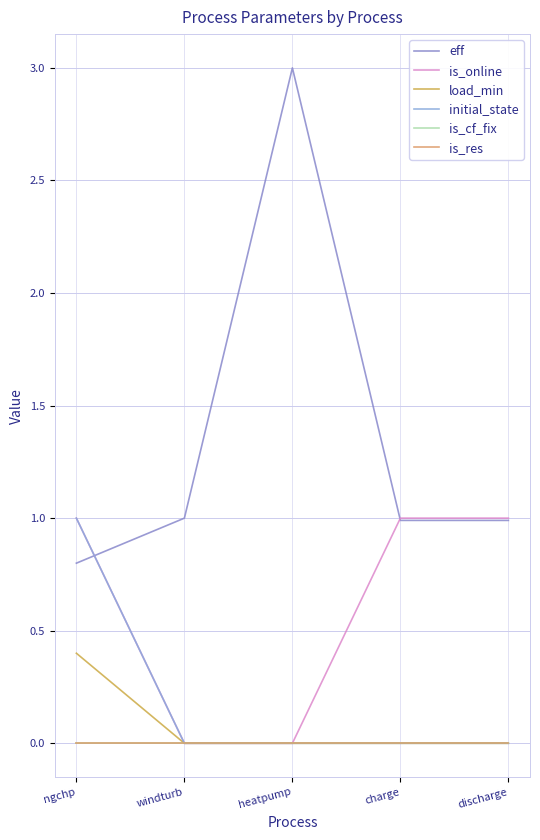

Does the chart have visible grid lines?

Yes